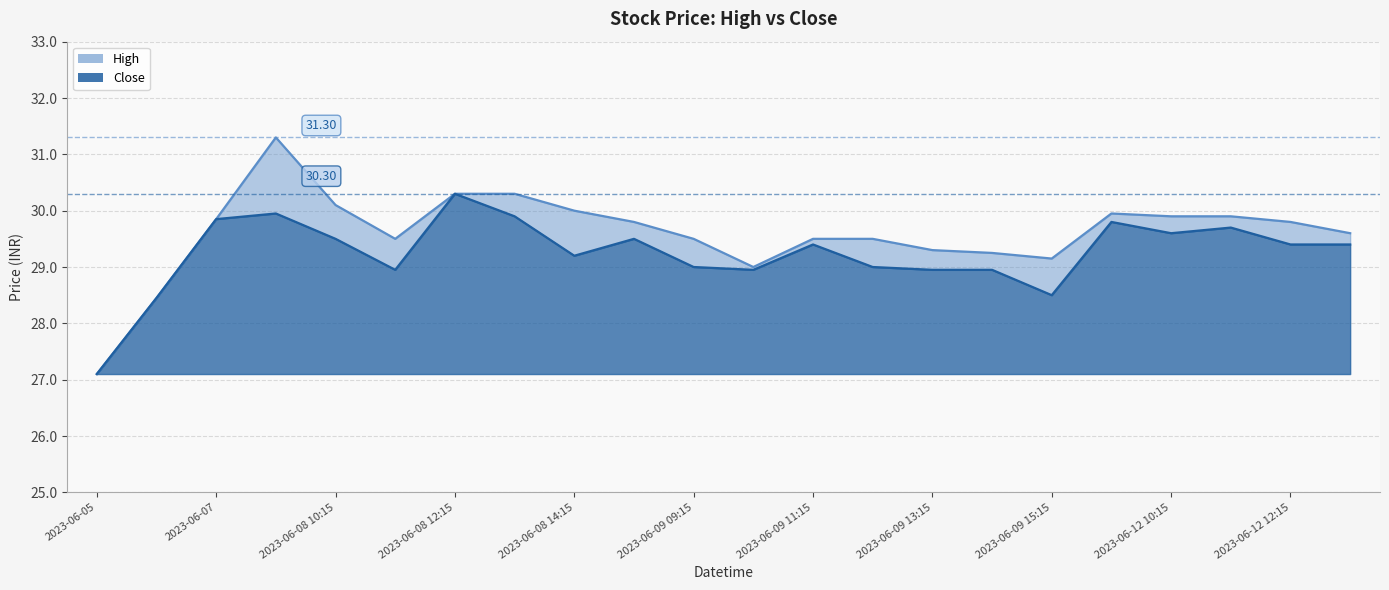

At which label is Close closest to 28?

2023-06-06